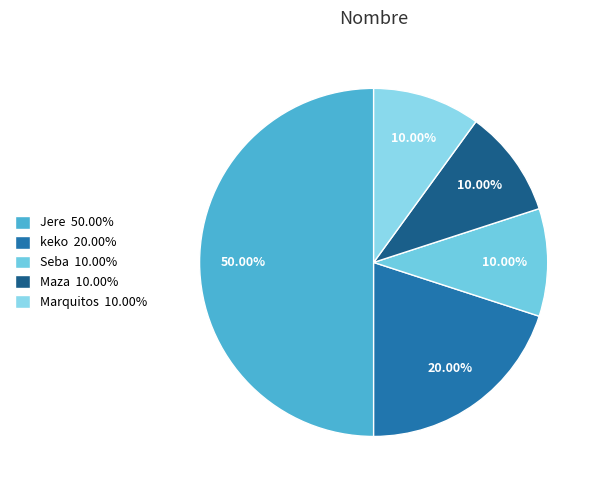

What percentage is the keko slice, to the nearest percent?

20%